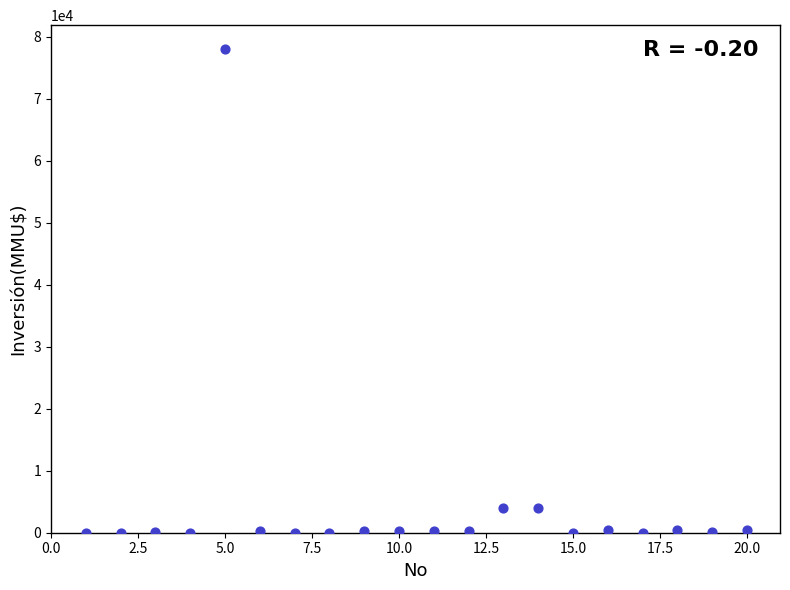

What is the range of X values (max minus min)?

19